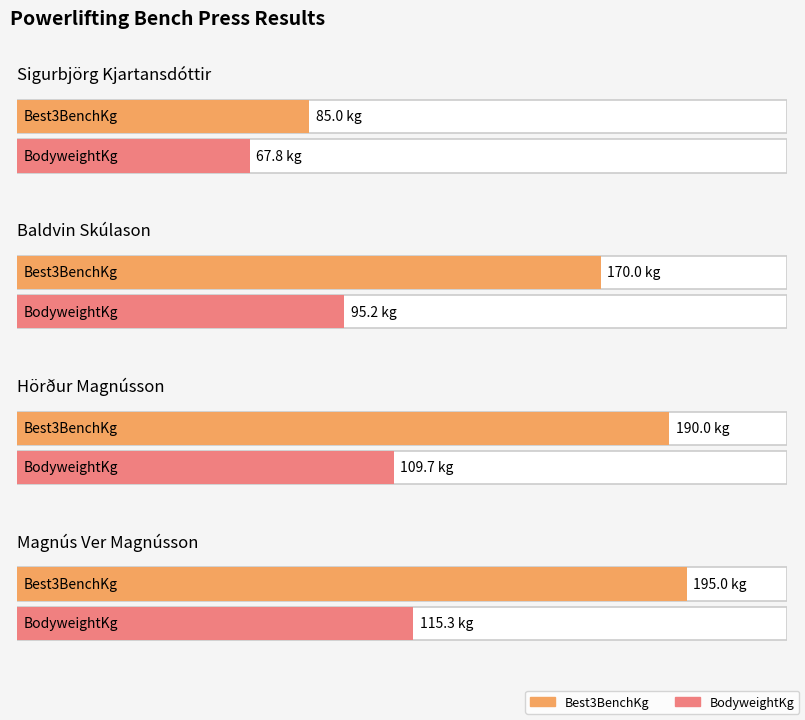

What is the smallest value displayed?

67.8